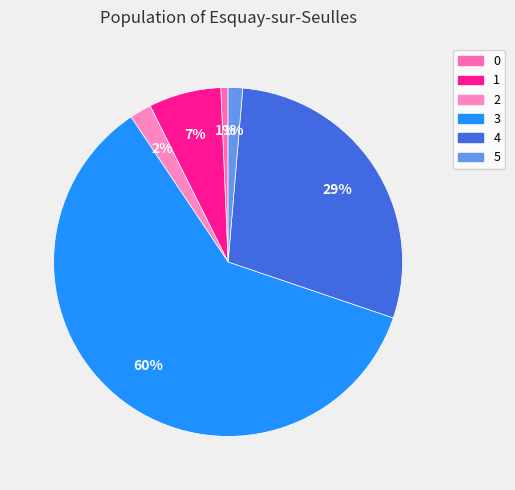

True or false: 4 accounts for 29% of the total.

True